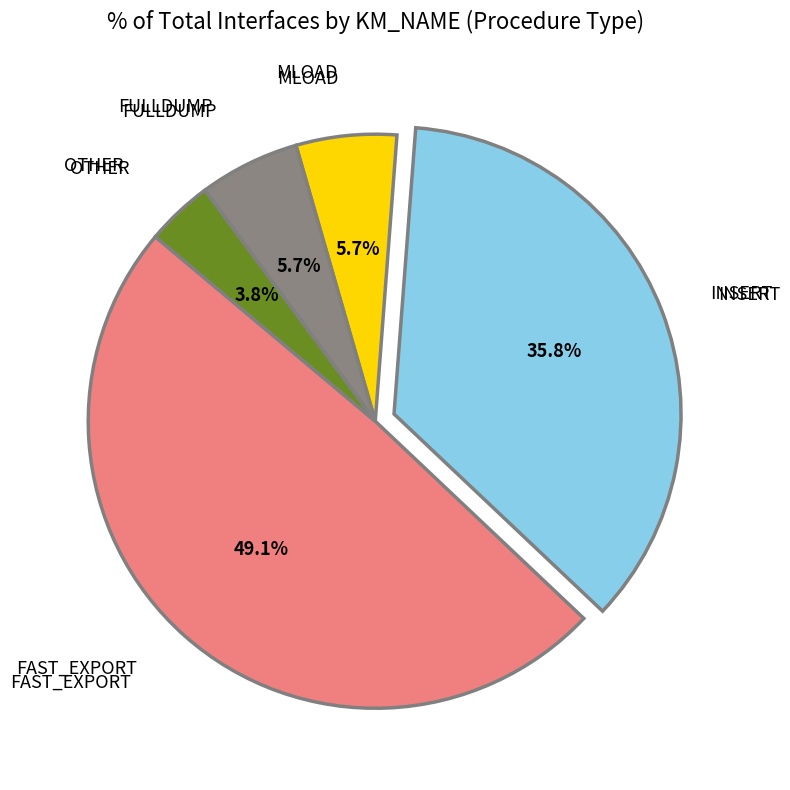

Which category has the biggest portion of the pie?

FAST_EXPORT